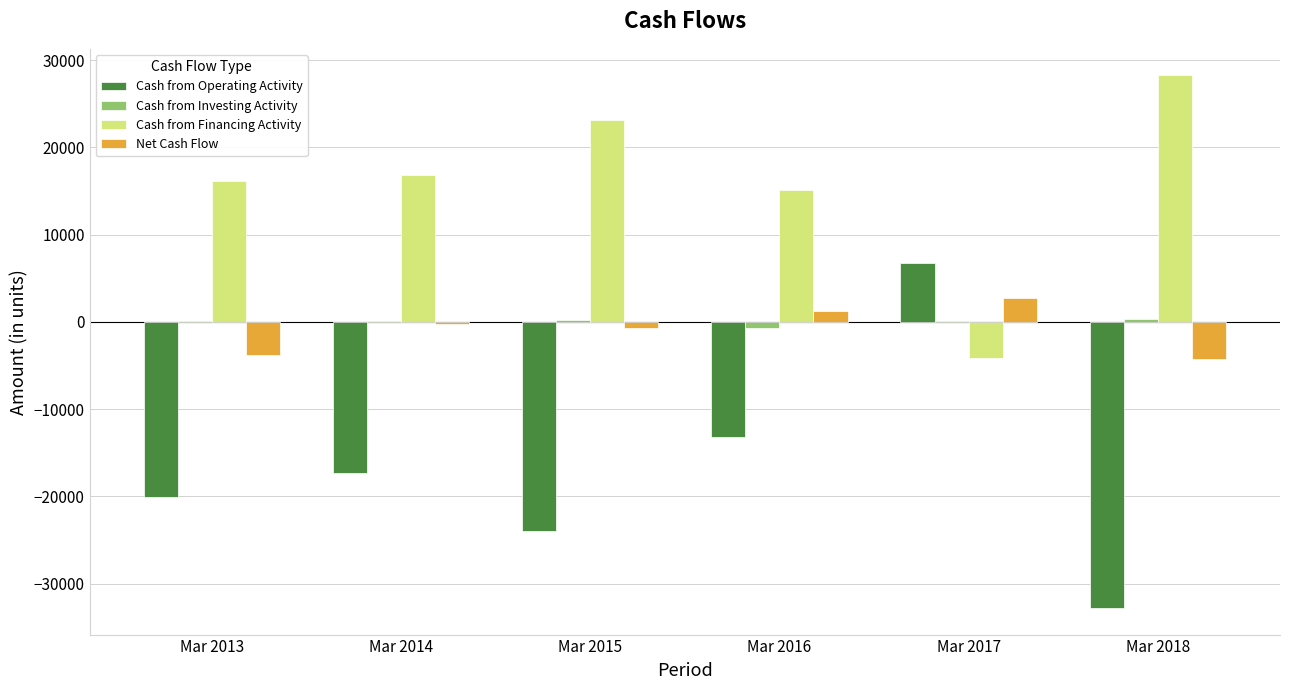

How many values in the Cash from Operating Activity series exceed -17283?

2